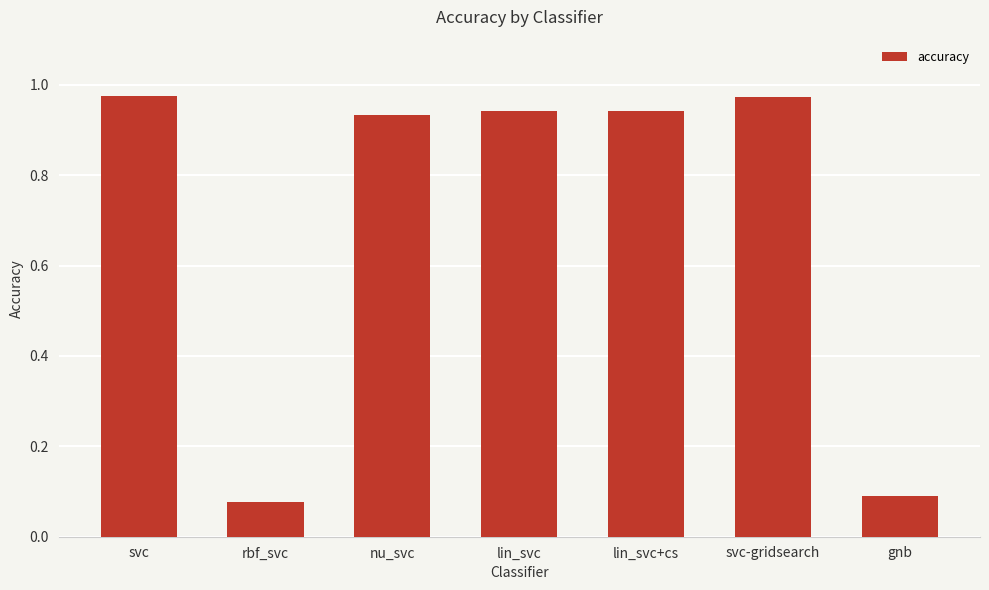

Where is the data nearest to the value 0?

rbf_svc